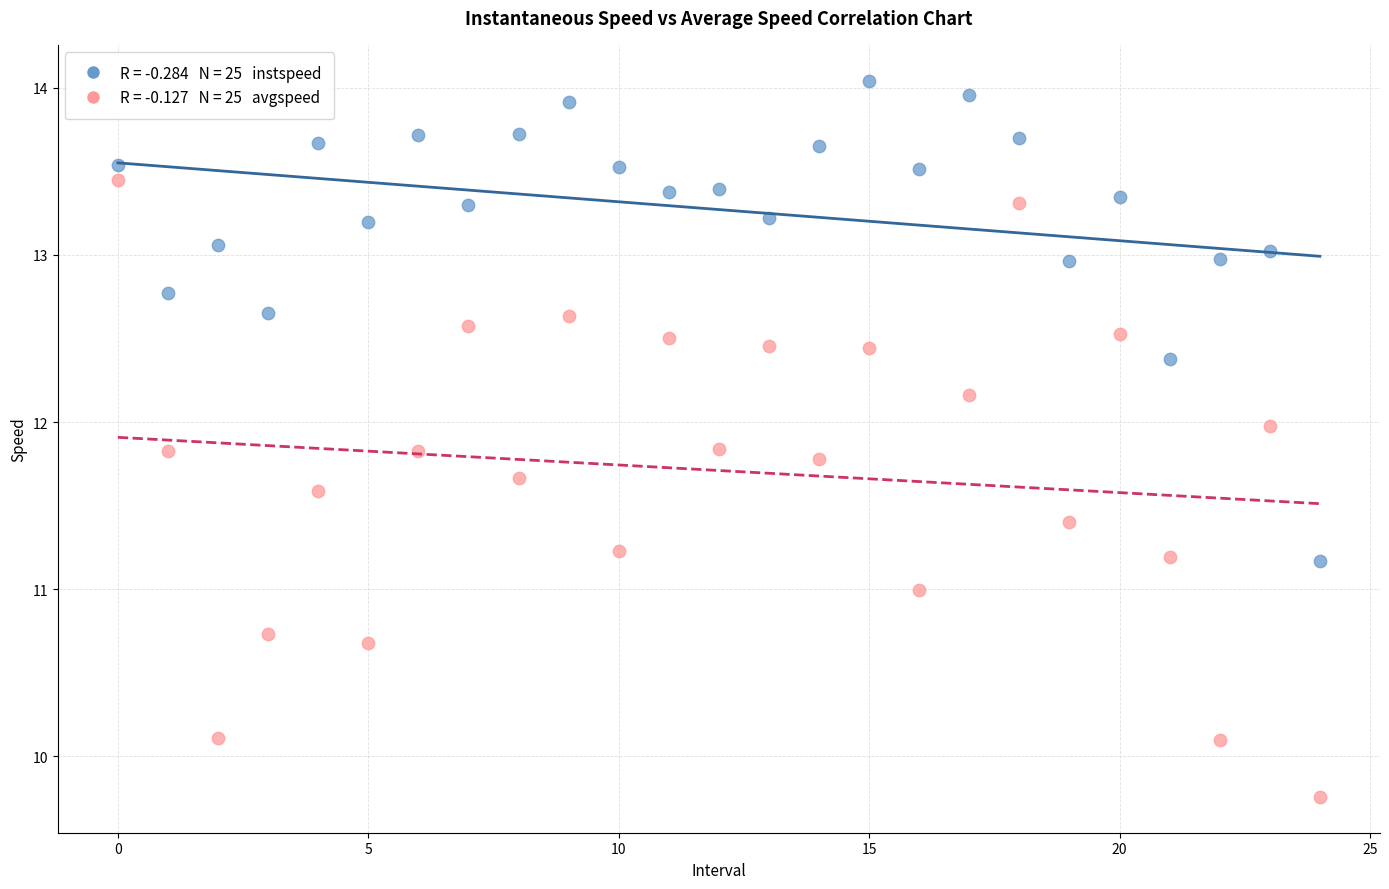

Across all data points, what is the range of Y values (max minus min)?

4.3